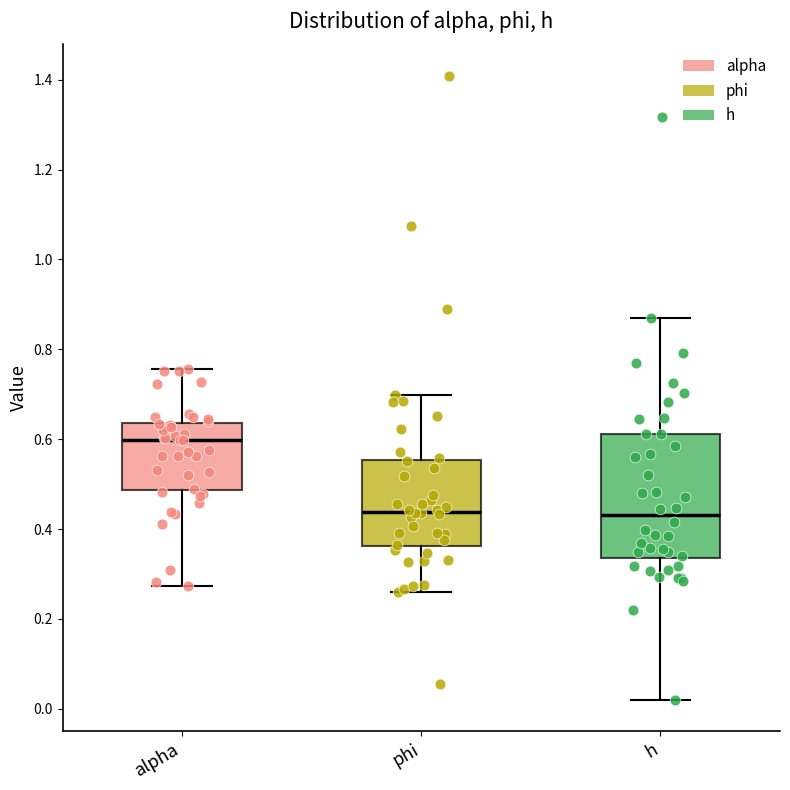

Reading left to right, transcribe this box plot: for each box, give where its median line is, the range the box spans, and where its two whiskers end, as read against the y-axis. The values are not printed on the chart, so give them approximately, as read against the axis.

alpha: median 0.60, box 0.48 to 0.64, whiskers 0.28 to 0.76
phi: median 0.44, box 0.36 to 0.56, whiskers 0.26 to 0.70
h: median 0.44, box 0.34 to 0.62, whiskers 0.02 to 0.86